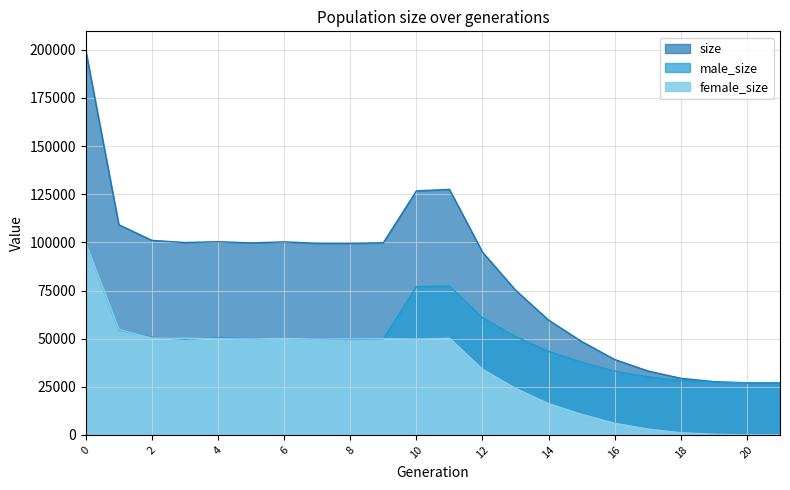

Rank the series by their maximum value, from highest to lowest.

size, male_size, female_size